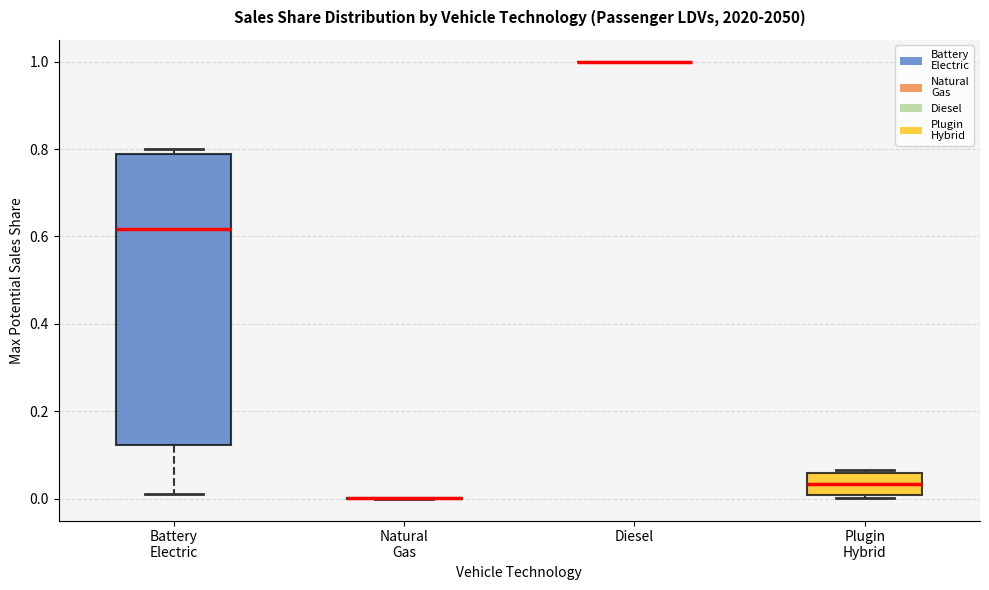

Comparing the boxes themselves (not the whiskers), which one is the tallest?

Battery Electric